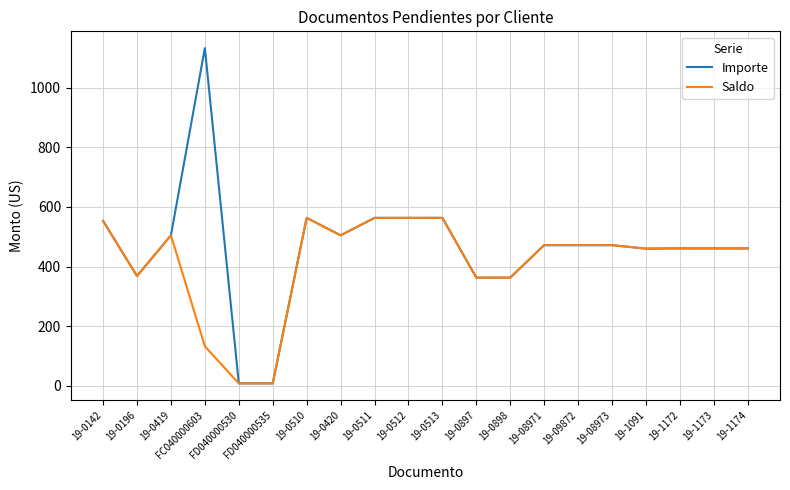

List the series in order of their peak value, highest first.

Importe, Saldo